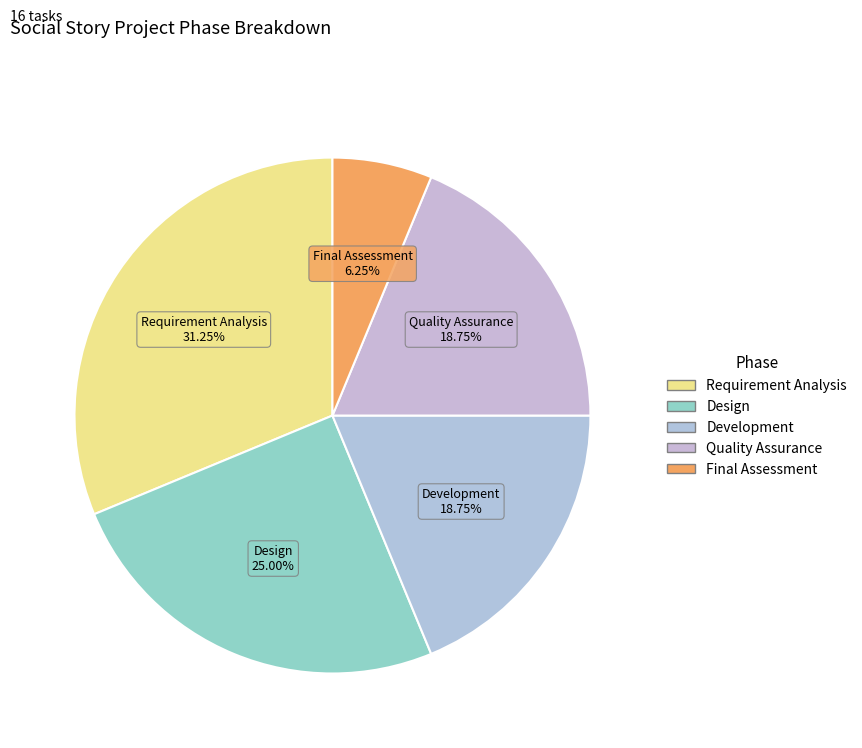

To the nearest percent, what percentage of the pie is Design?

25%